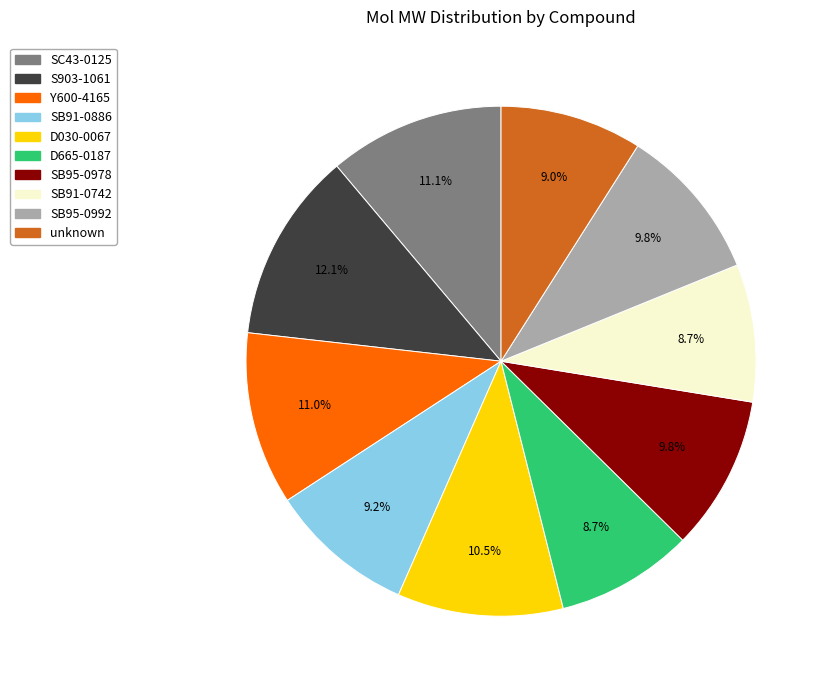

Which has a higher value, D665-0187 or SB95-0992?

SB95-0992